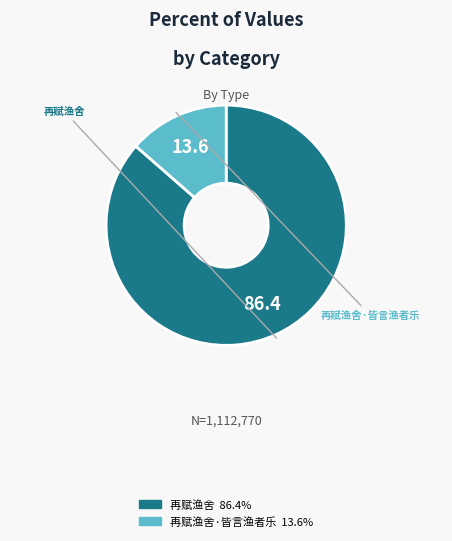

Is there any slice that represents more than half of the pie?

Yes